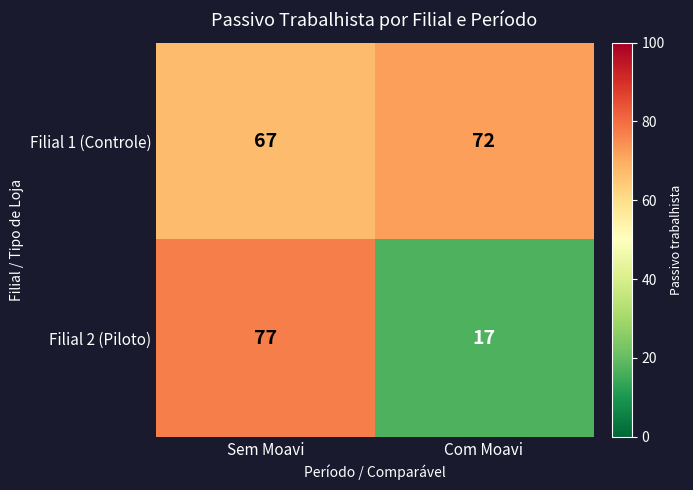

Where is Filial 1 (Controle) nearest to the value 69?

Sem Moavi